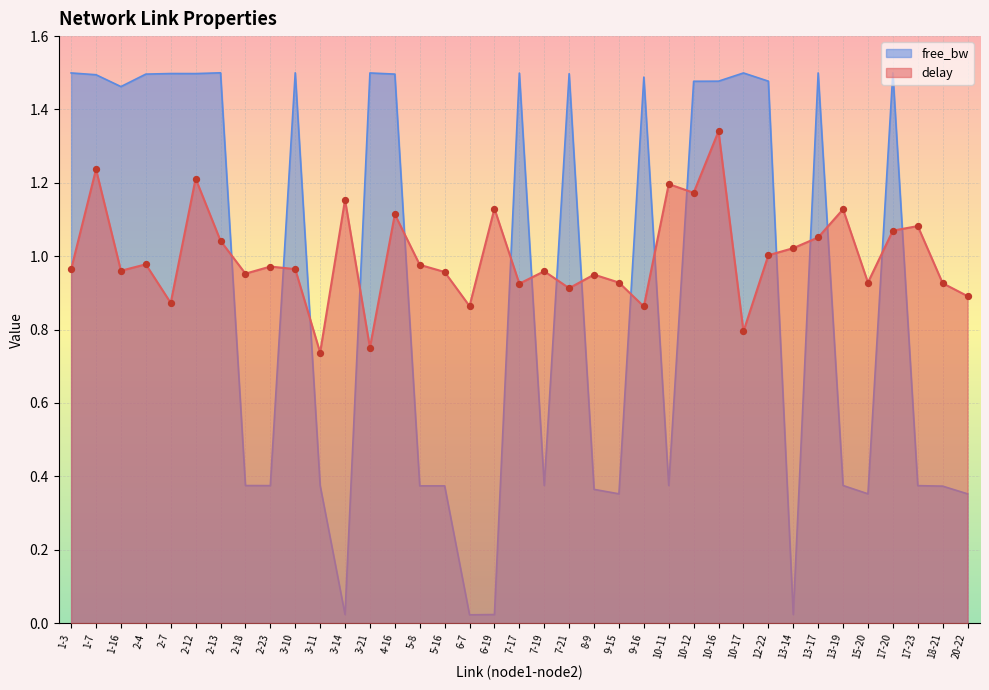

What are all the series names shown in the legend?

free_bw, delay